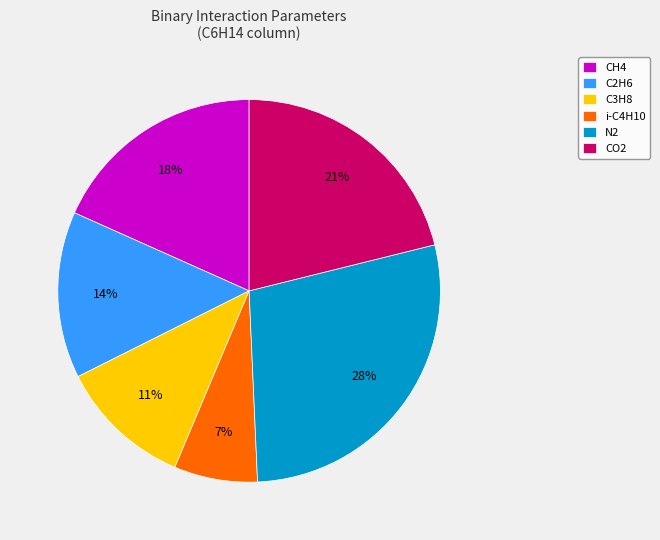

Rank the categories by value from lowest to highest.

i-C4H10, C3H8, C2H6, CH4, CO2, N2